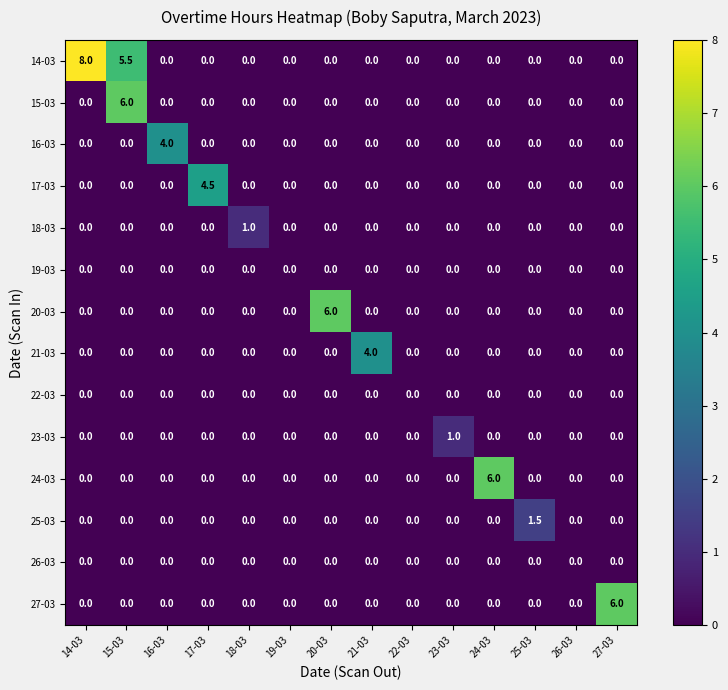

Which category has the highest value across all series?

14-03